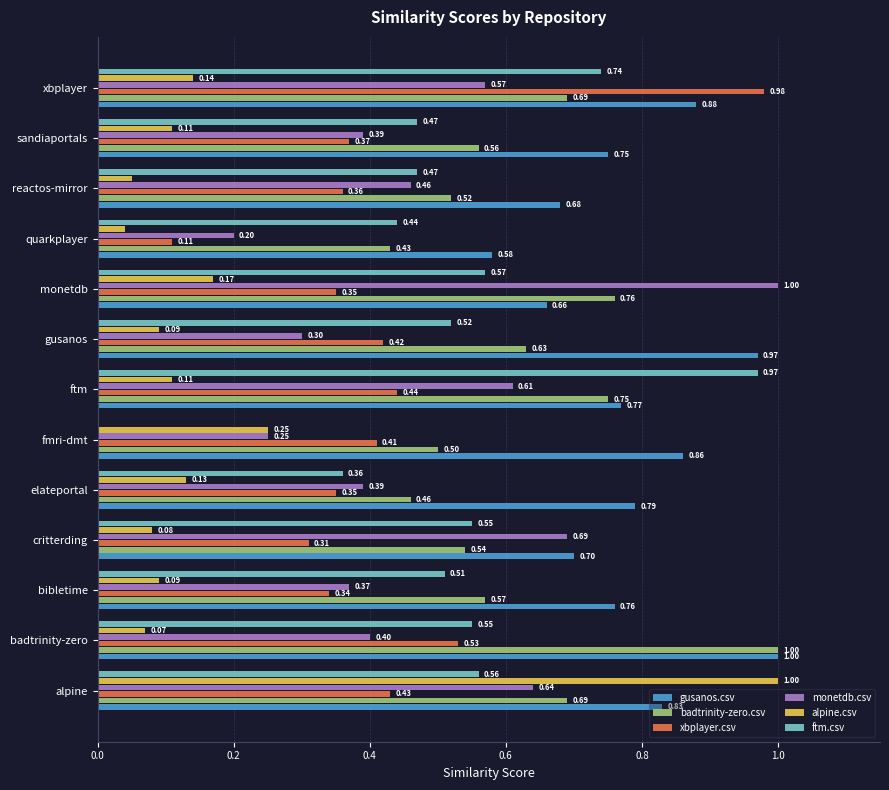

Which category has the highest value in the badtrinity-zero.csv series?

badtrinity-zero